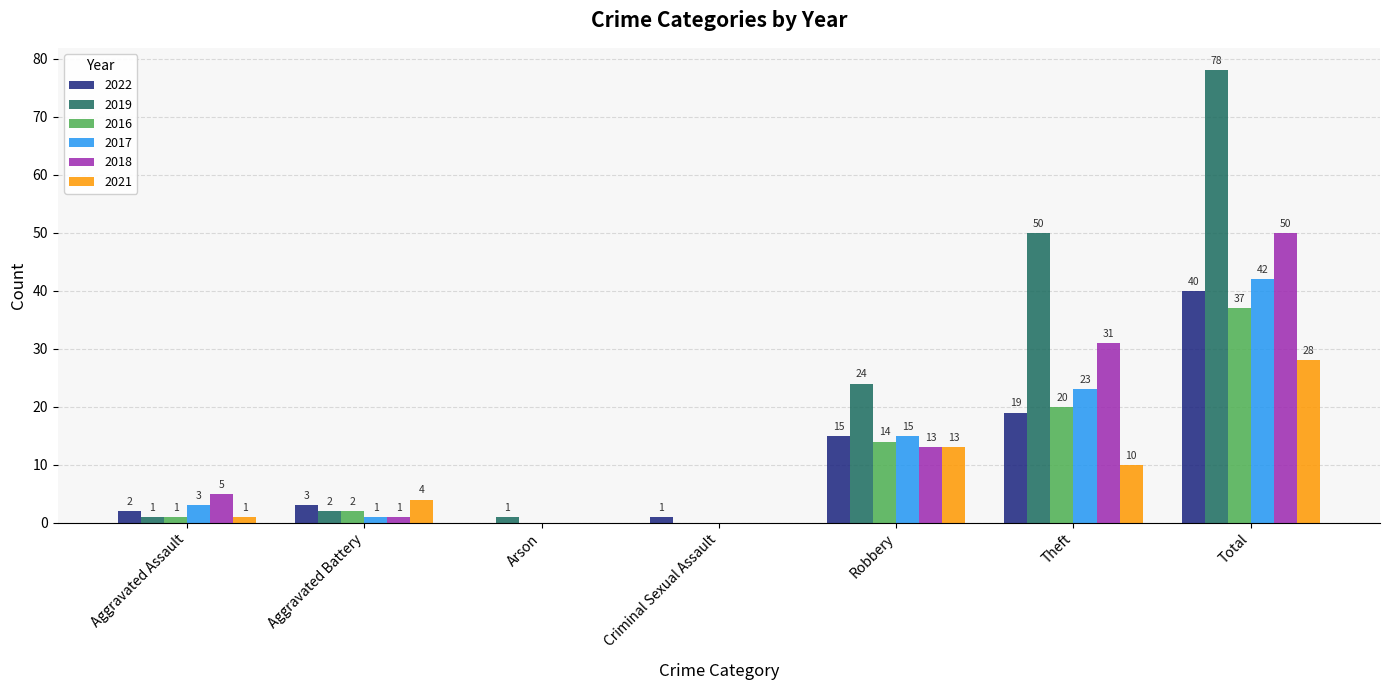

How many values in 2017 are above zero?

5